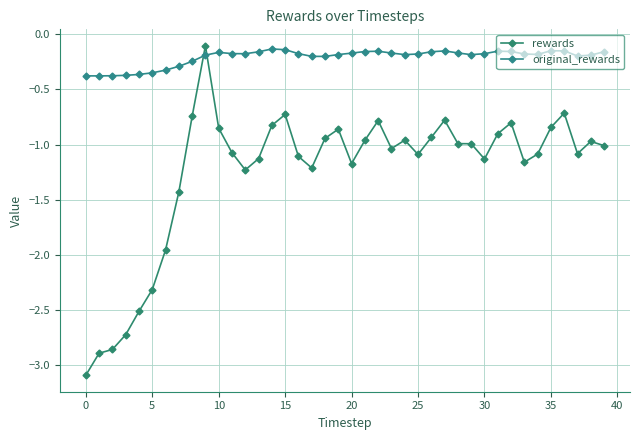

What is the difference between the second highest and minimum values in the rewards series?

2.4